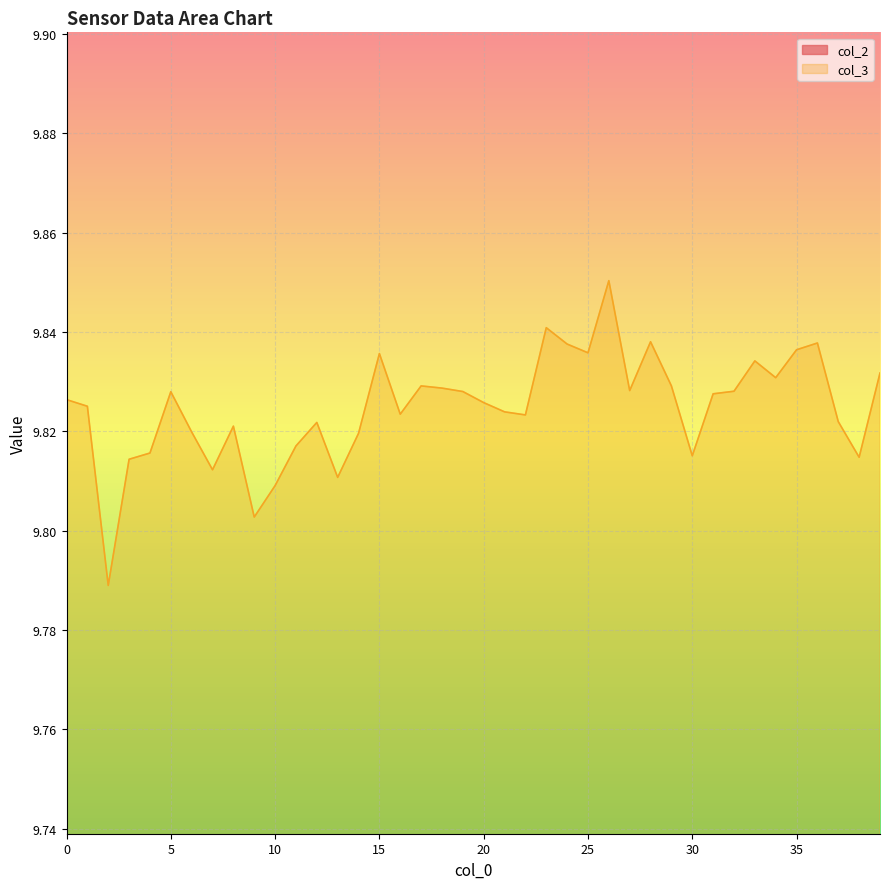

True or false: col_2 and col_3 intersect in this chart.

False